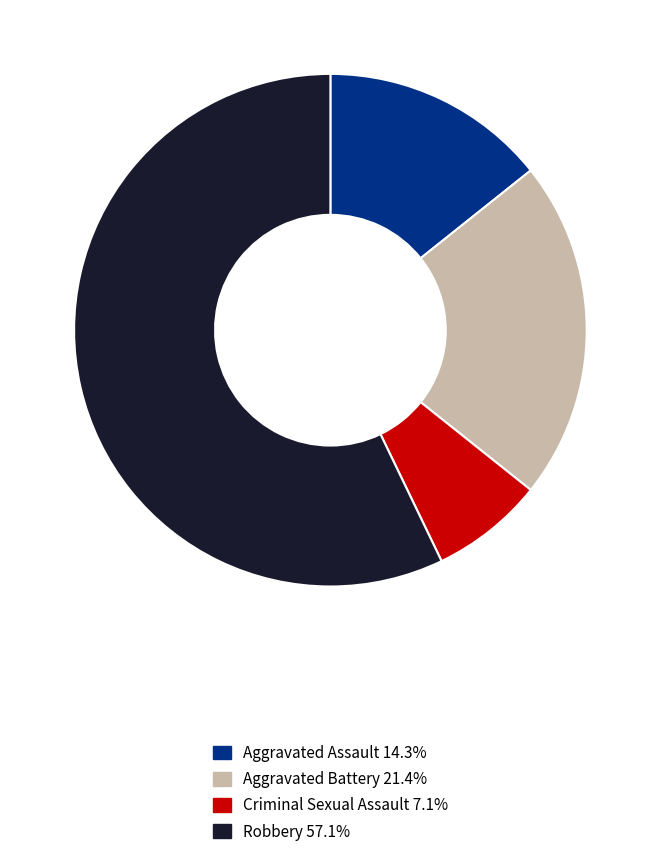

Is the sum of Aggravated Assault 14.3% and Robbery 57.1% greater than half?

Yes